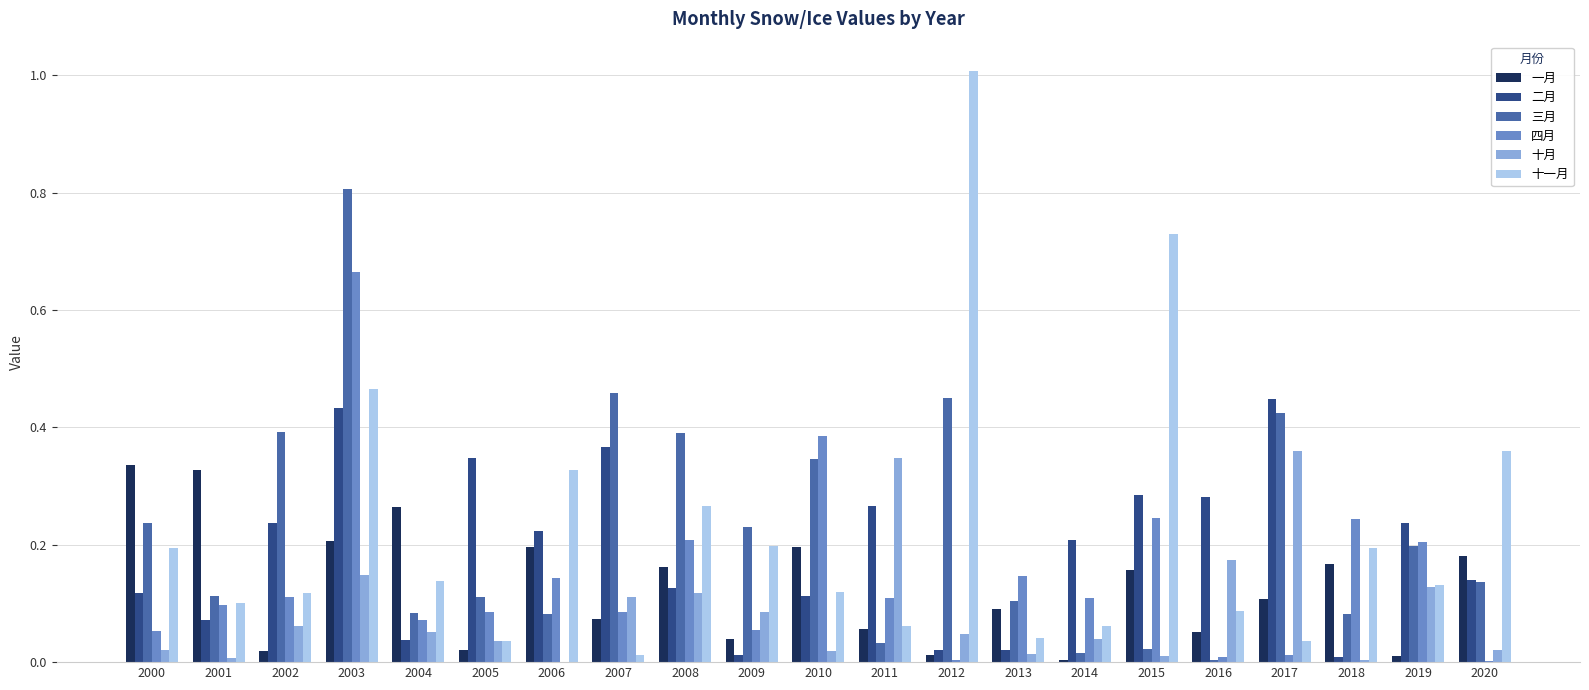

How many groups of bars are there?

21